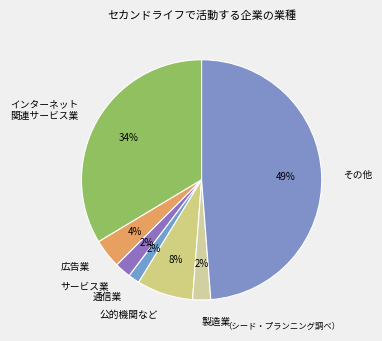

To the nearest percent, what portion does 広告業 represent?

4%